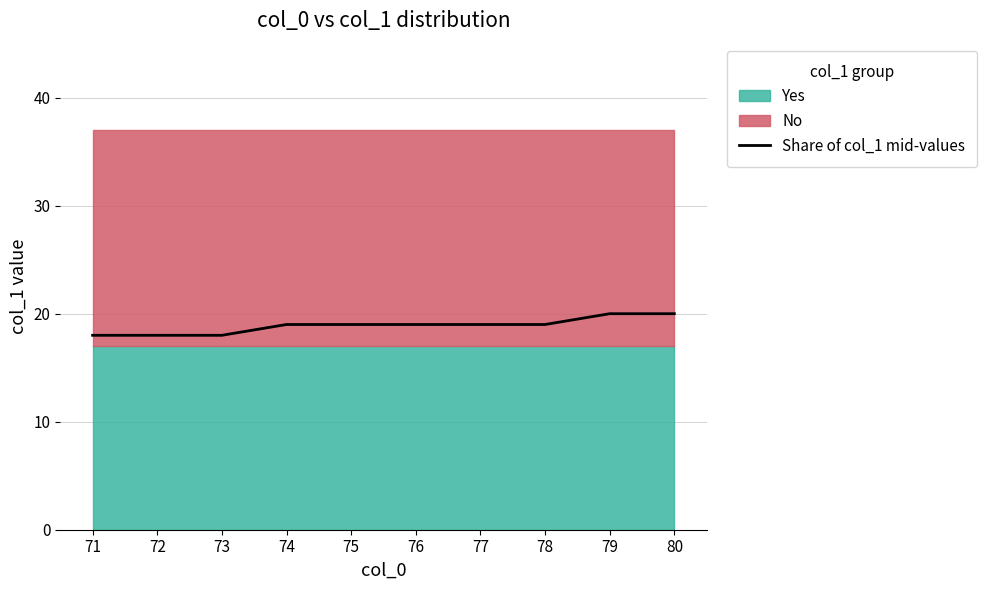

What is the difference between the maximum and second lowest values?

2